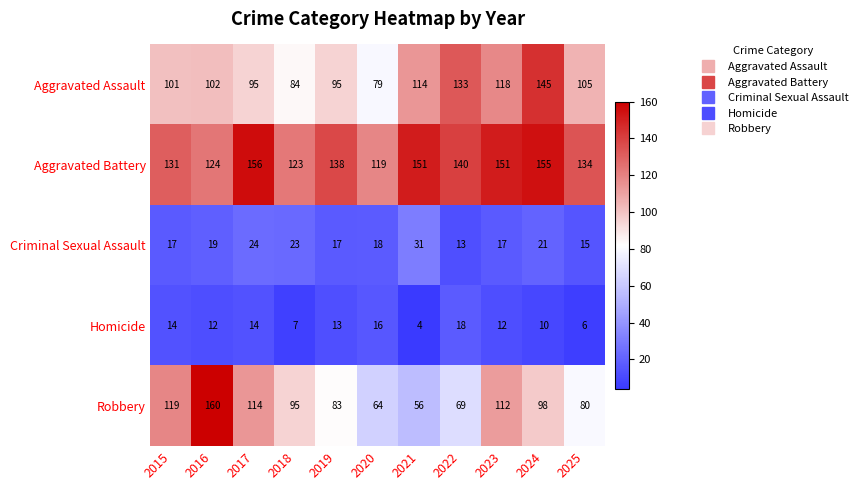

At which category is the sum across all series the highest?

2024